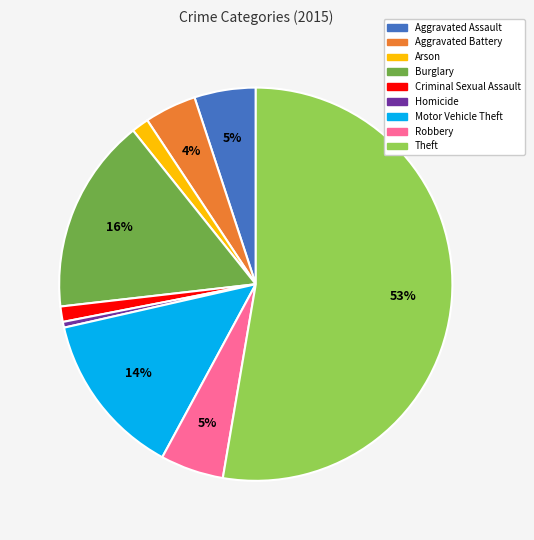

True or false: Homicide accounts for 13% of the total.

False